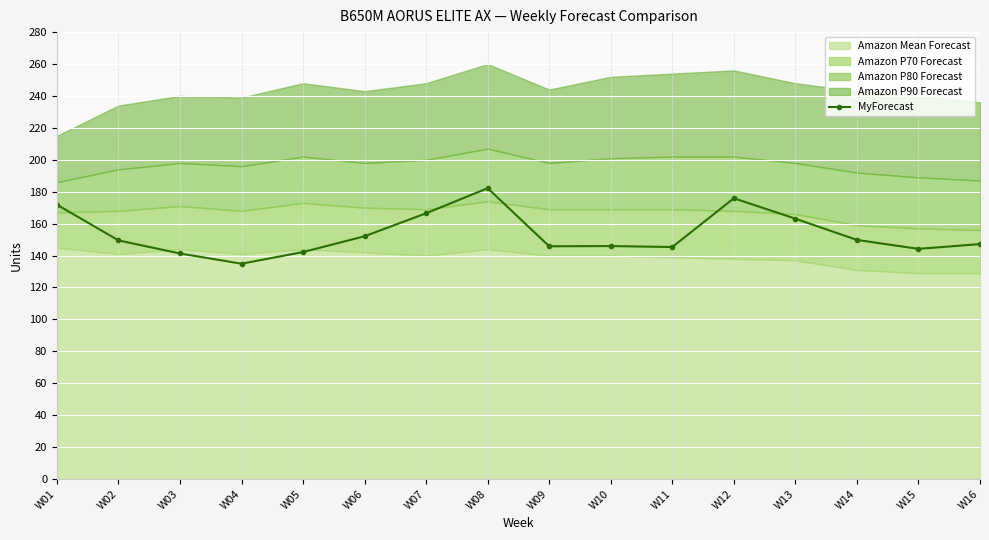

Which category has the highest value across all series?

W08